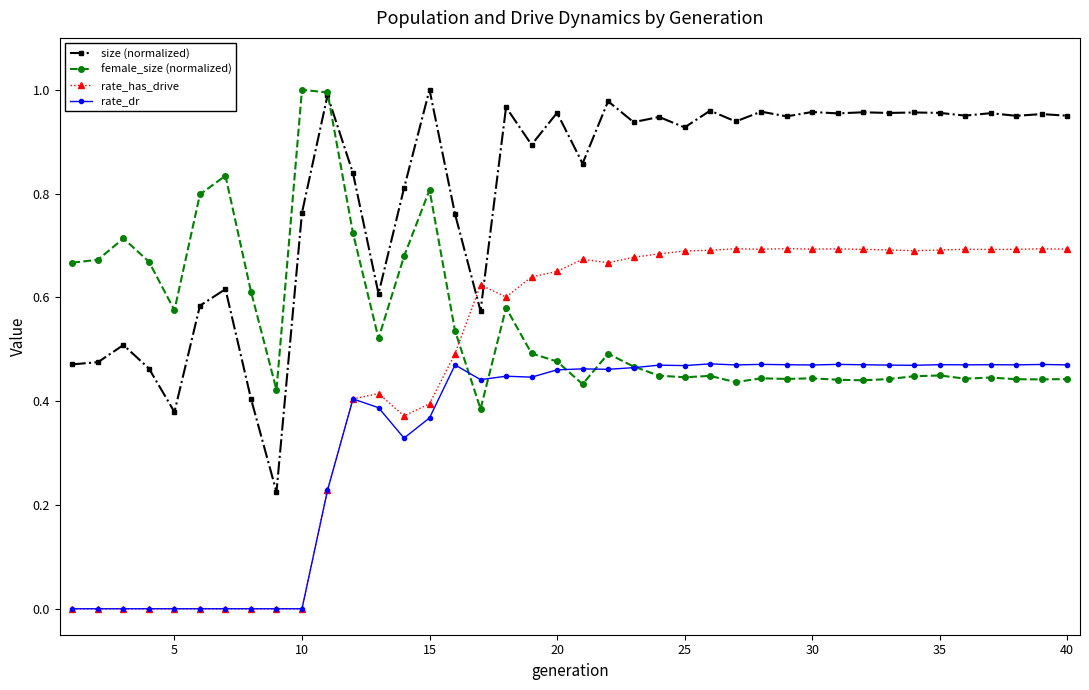

What are all the series names shown in the legend?

size (normalized), female_size (normalized), rate_has_drive, rate_dr